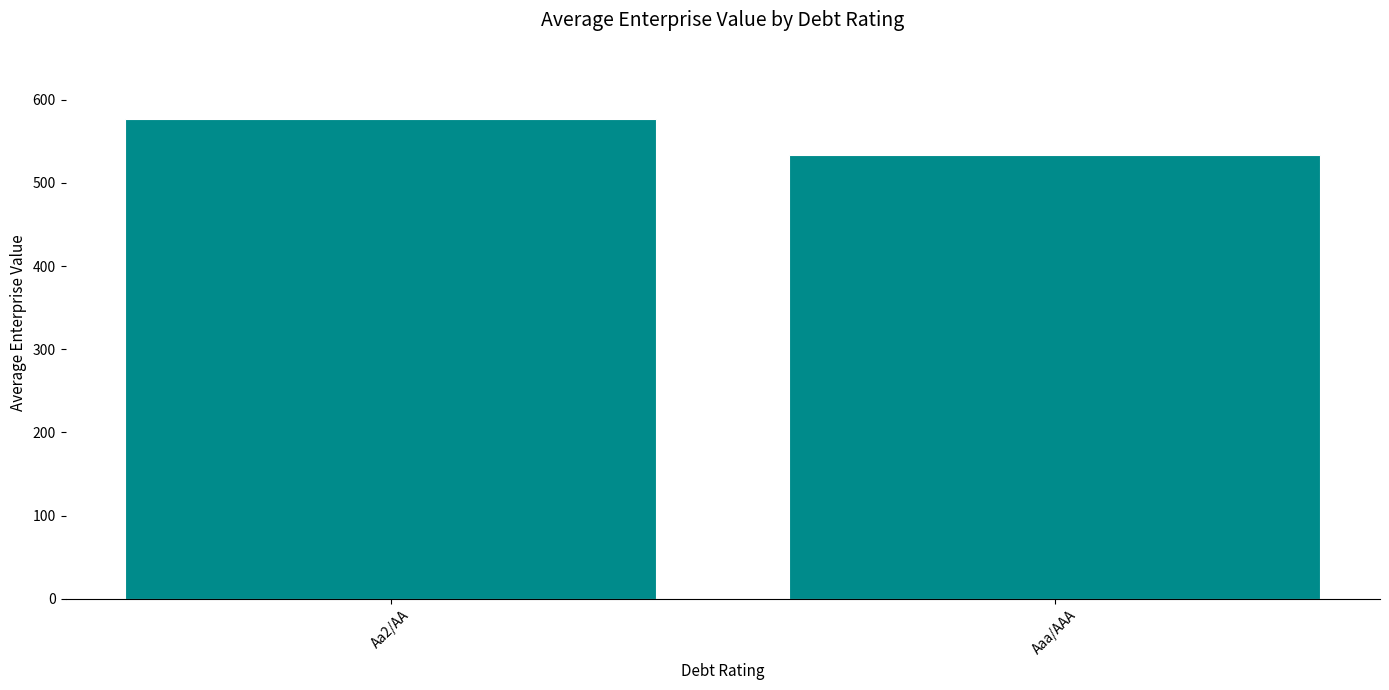

Reading right to left, what are all the values shown in this chart?

Aaa/AAA=533.7	Aa2/AA=577.1